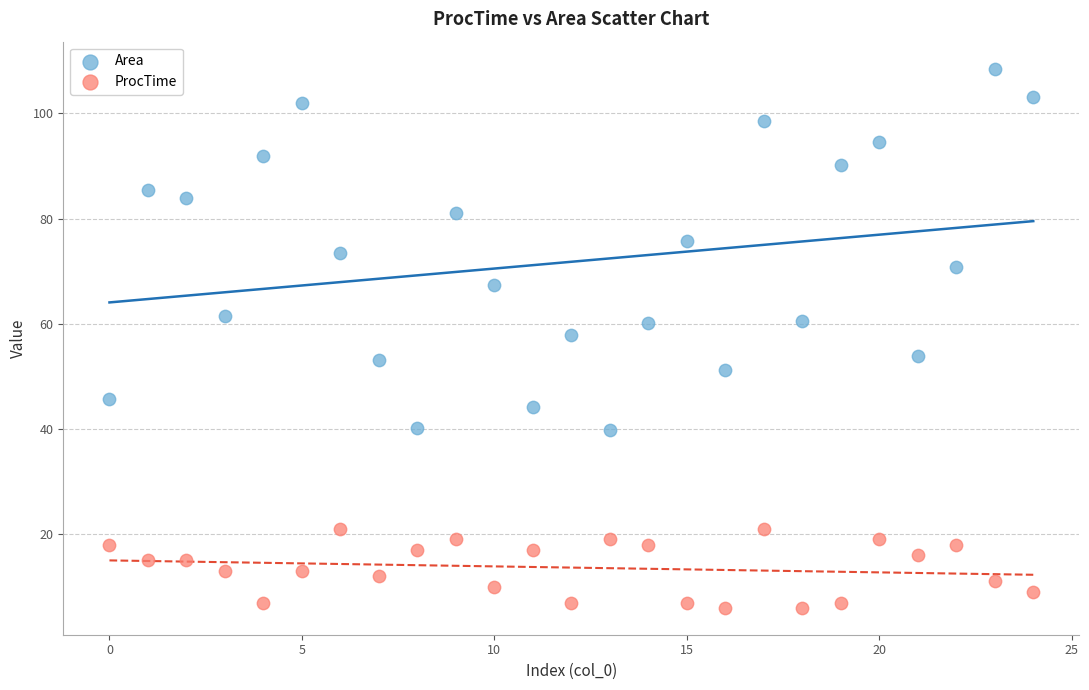

Which series reaches the maximum Y coordinate?

Area